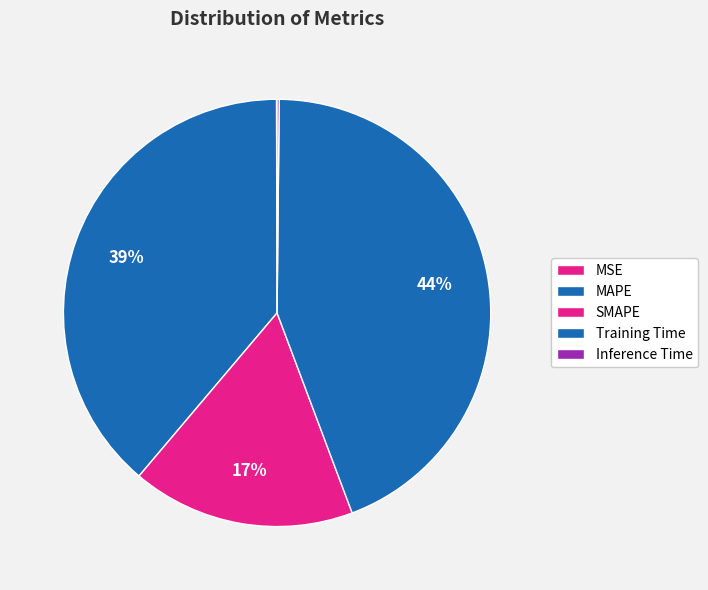

Is the sum of MSE and SMAPE greater than half?

No